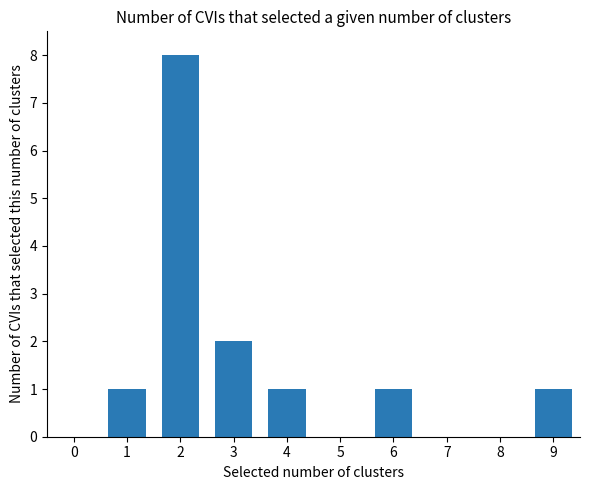

What is the difference between the second highest and minimum values?

1